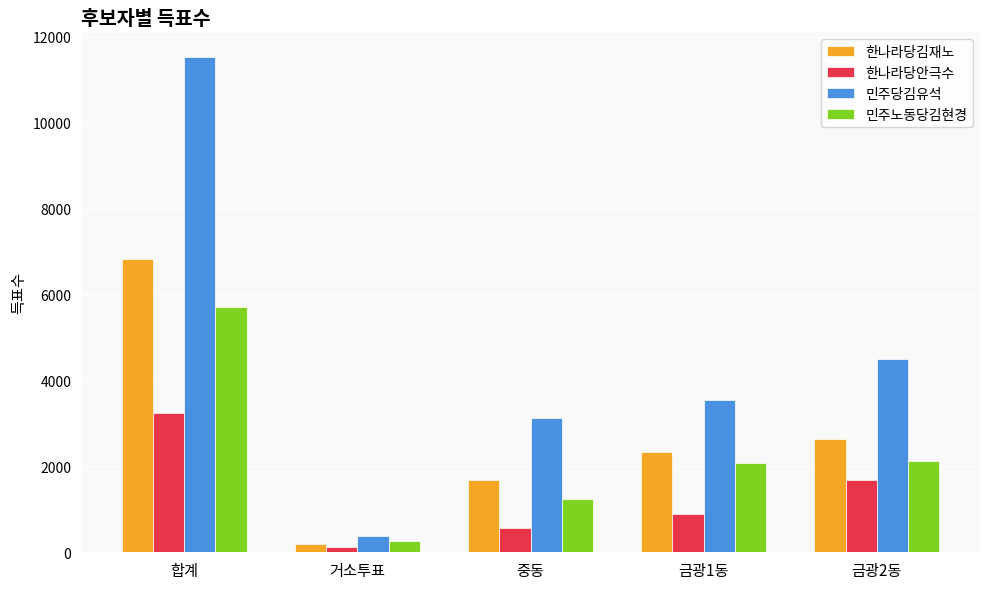

Reading left to right, transcribe all the data shown in this chart.

한나라당김재노: 합계=6822	거소투표=182	중동=1671	금광1동=2333	금광2동=2636
한나라당안극수: 합계=3251	거소투표=121	중동=563	금광1동=880	금광2동=1687
민주당김유석: 합계=11527	거소투표=370	중동=3117	금광1동=3544	금광2동=4496
민주노동당김현경: 합계=5718	거소투표=269	중동=1242	금광1동=2074	금광2동=2133